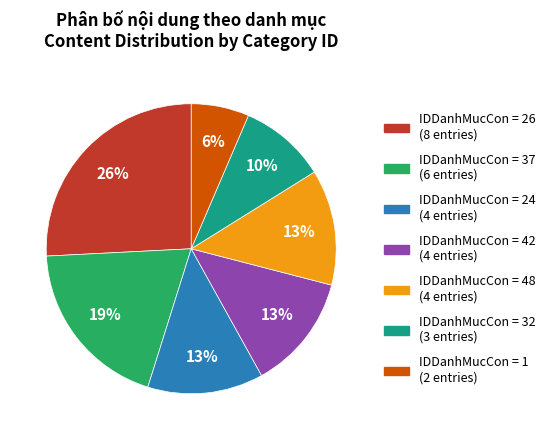

To the nearest percent, what is the average slice percentage?

14%